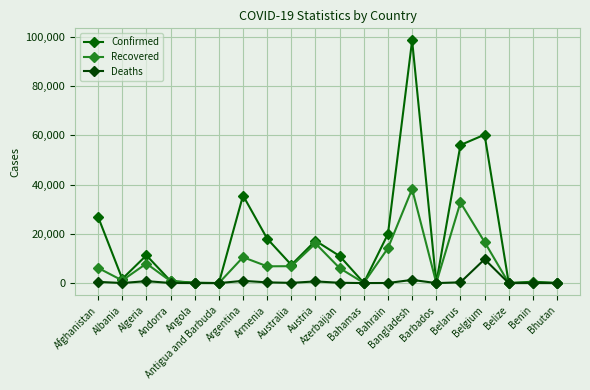

What position from the left is Belgium?

17